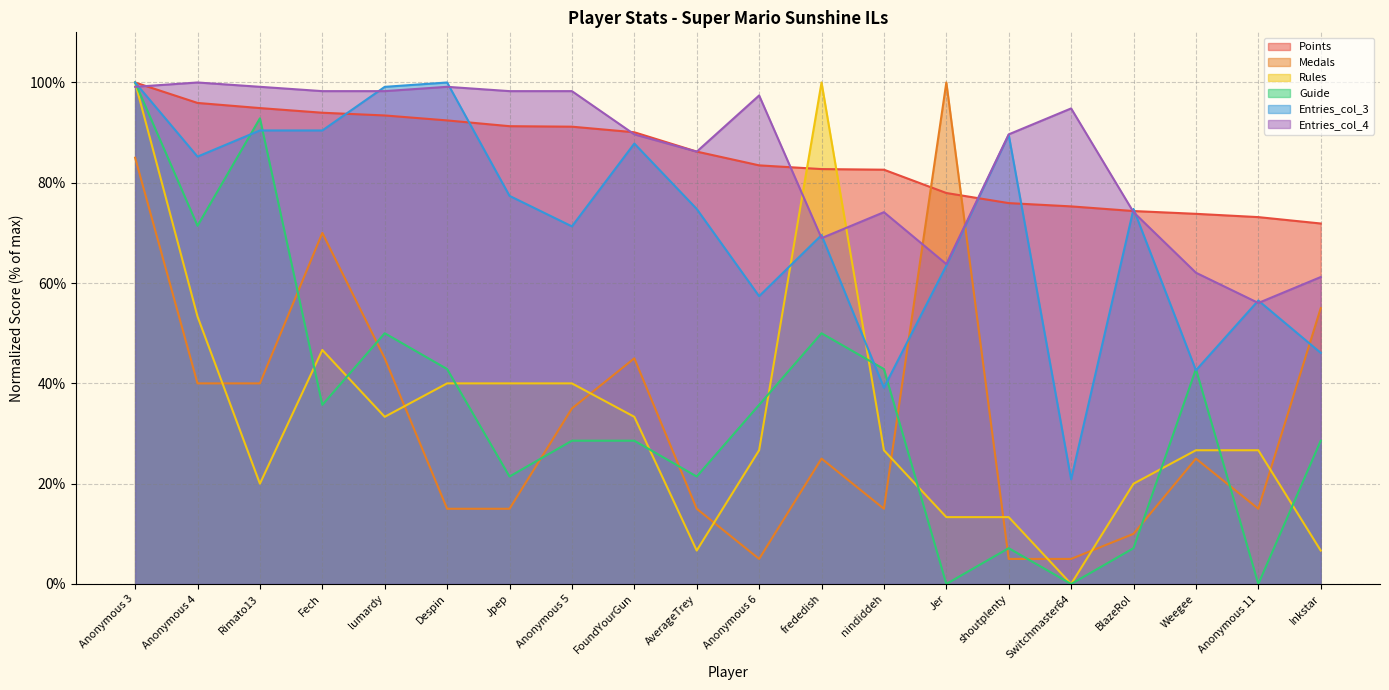

How many times do Rules and Guide cross each other?

10